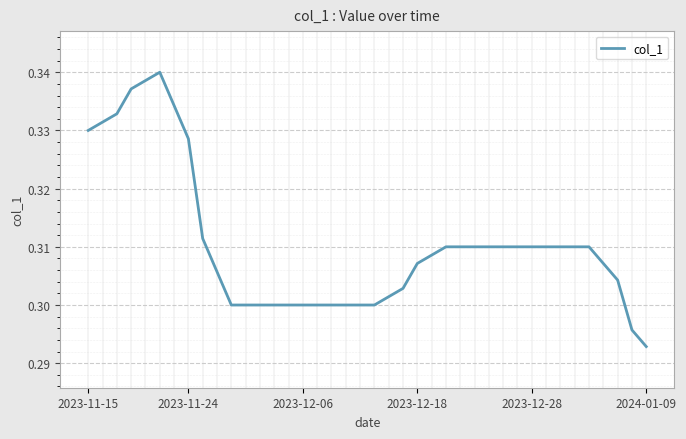

Reading left to right, extract all data points from this chart.

0.3	0.3	0.3	0.3	0.3	0.3	0.3	0.3	0.3	0.3	0.3	0.3	0.3	0.3	0.3	0.3	0.3	0.3	0.3	0.3	0.3	0.3	0.3	0.3	0.3	0.3	0.3	0.3	0.3	0.3	0.3	0.3	0.3	0.3	0.3	0.3	0.3	0.3	0.3	0.3